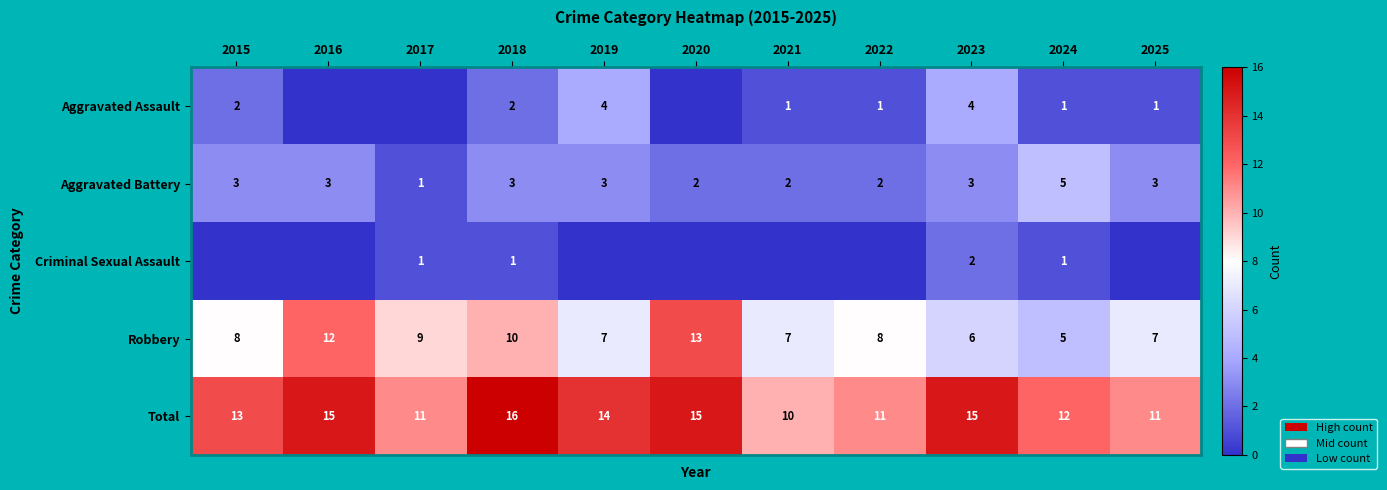

At 2023, list the series in order from smallest to largest.

Criminal Sexual Assault, Aggravated Battery, Aggravated Assault, Robbery, Total